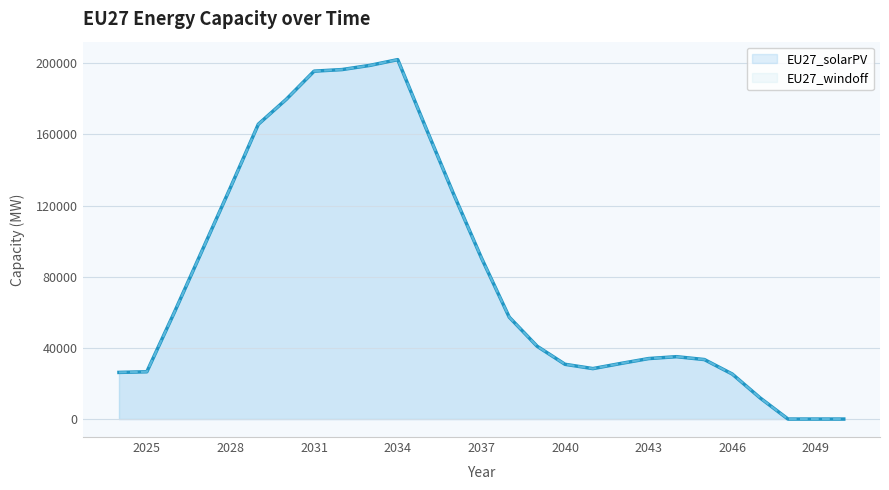

Is it true that EU27_solarPV equals 37848.8 at 2024?

False